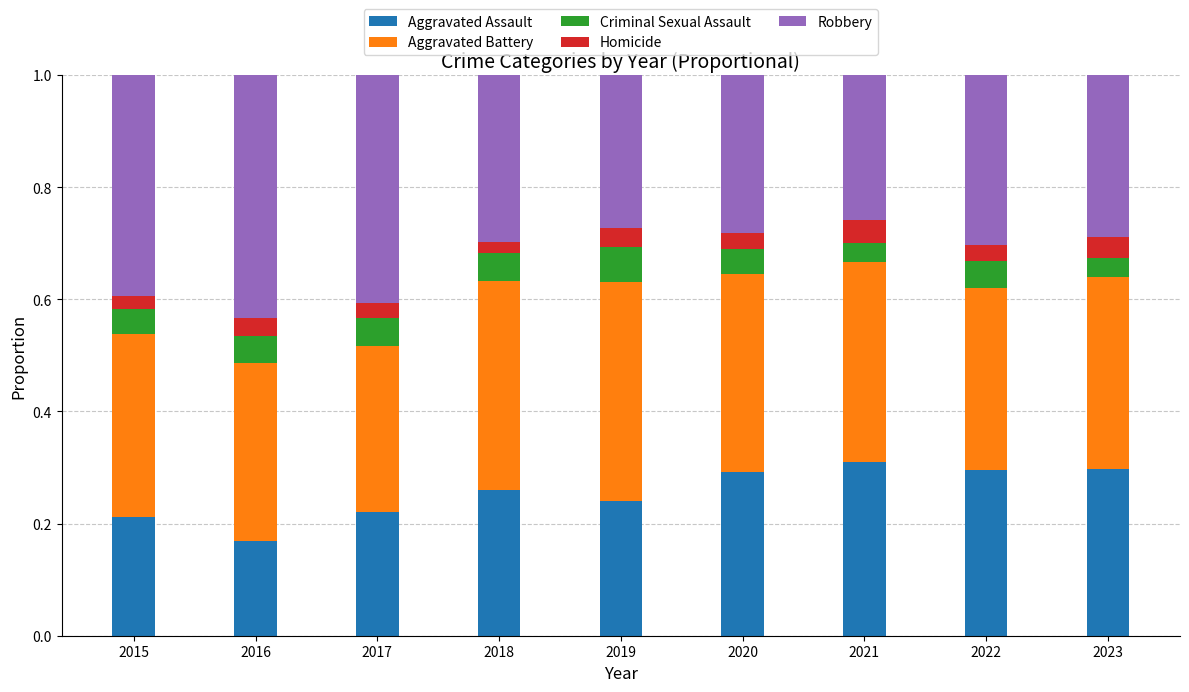

The Aggravated Assault series shows 0.1 at 2015. True or false?

False